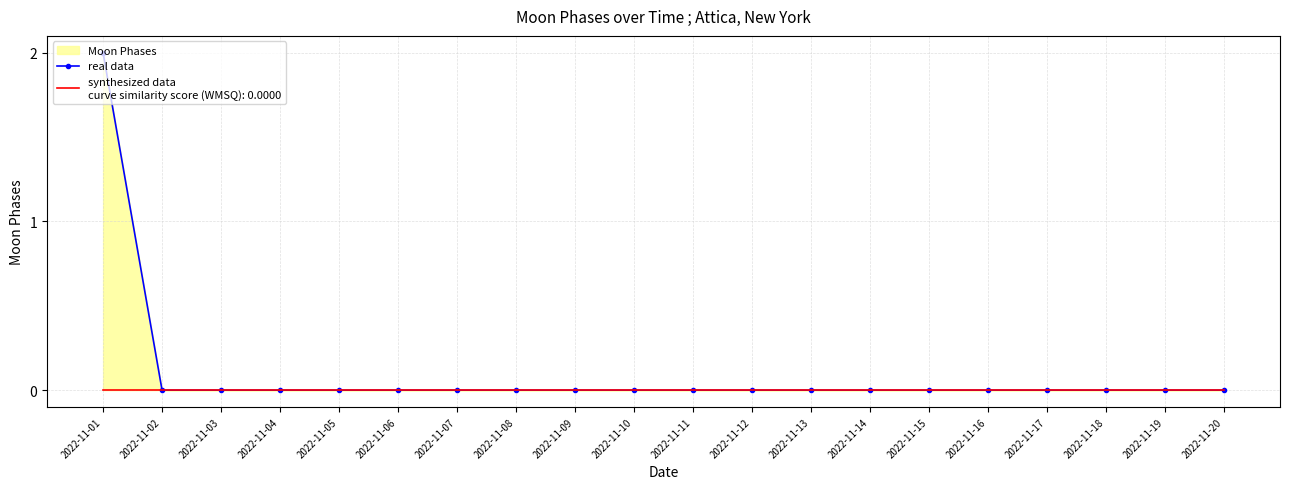

Count the values in the range 0 to 1.

19